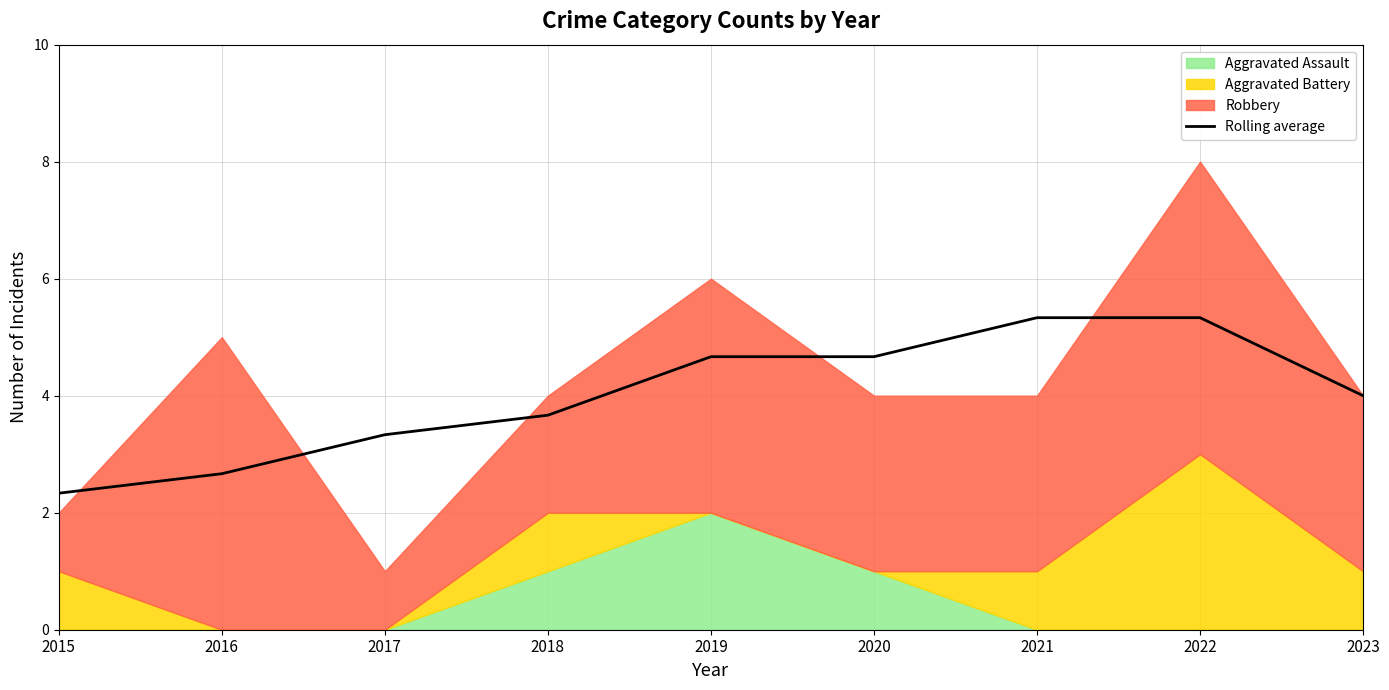

What is the difference between the values at 2021 and 2023?

1.3